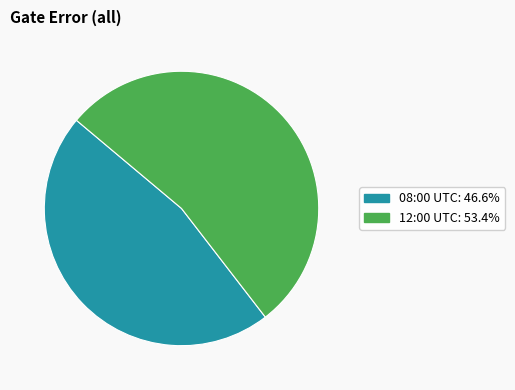

How many segments does this pie chart have?

2